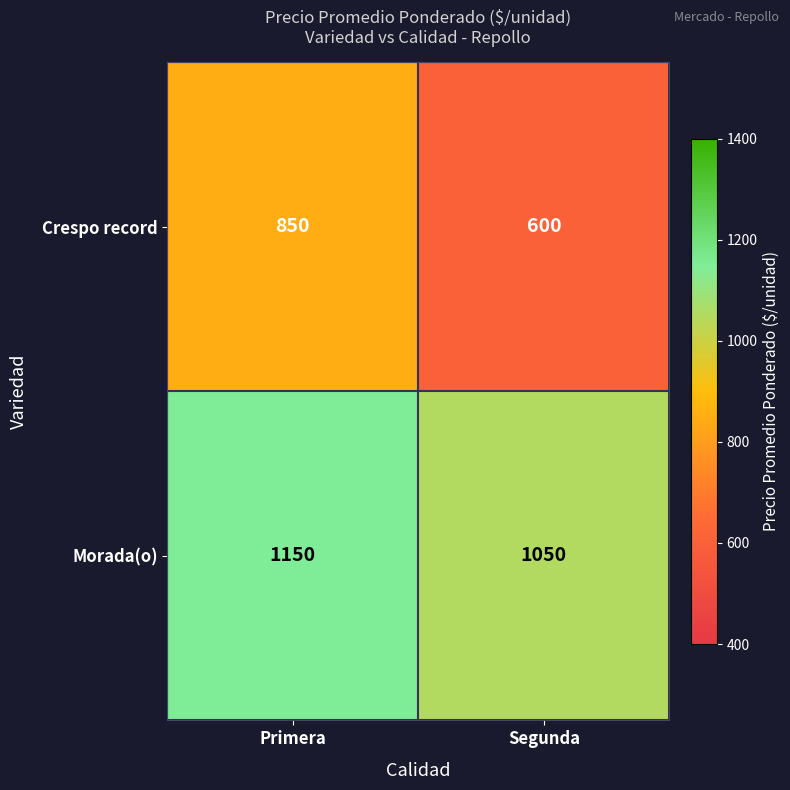

What is the total value across all series at Segunda?

1650